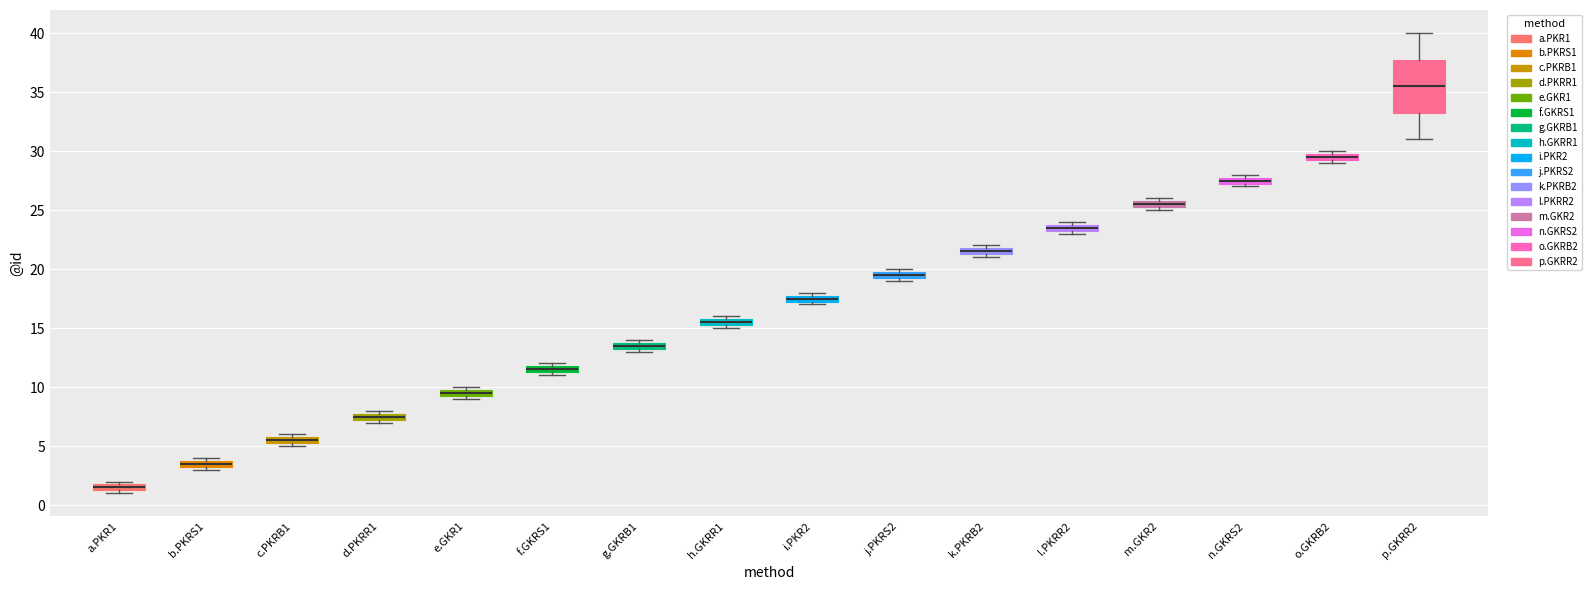

Which box's median line is the highest?

p.GKRR2